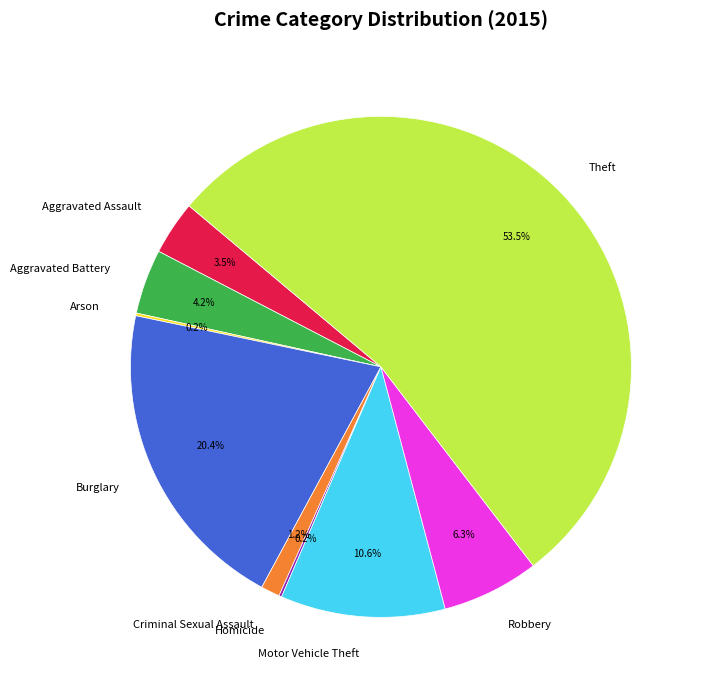

What portion of the pie excludes Criminal Sexual Assault?

98.8%